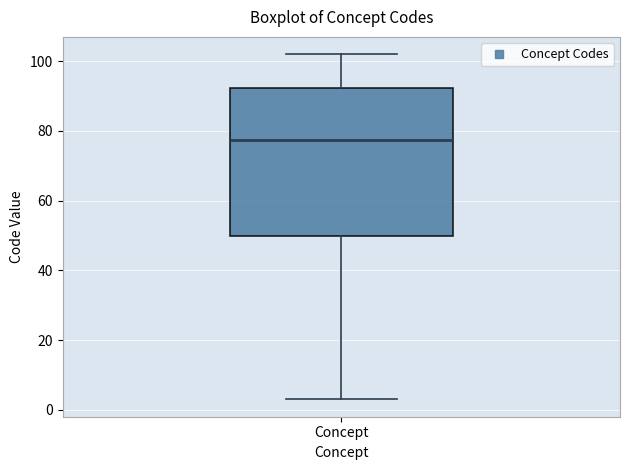

Transcribe this box plot: give where the median line is, the range the box spans, and where the two whiskers end, as read against the y-axis. The values are not printed on the chart, so give them approximately, as read against the axis.

median 78, box 50 to 92, whiskers 4 to 102